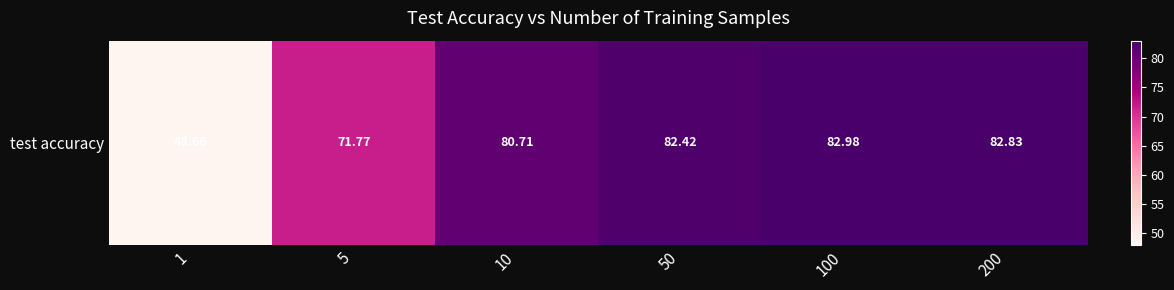

Reading left to right, extract all data points from this chart.

48.7	71.8	80.7	82.4	83.0	82.8